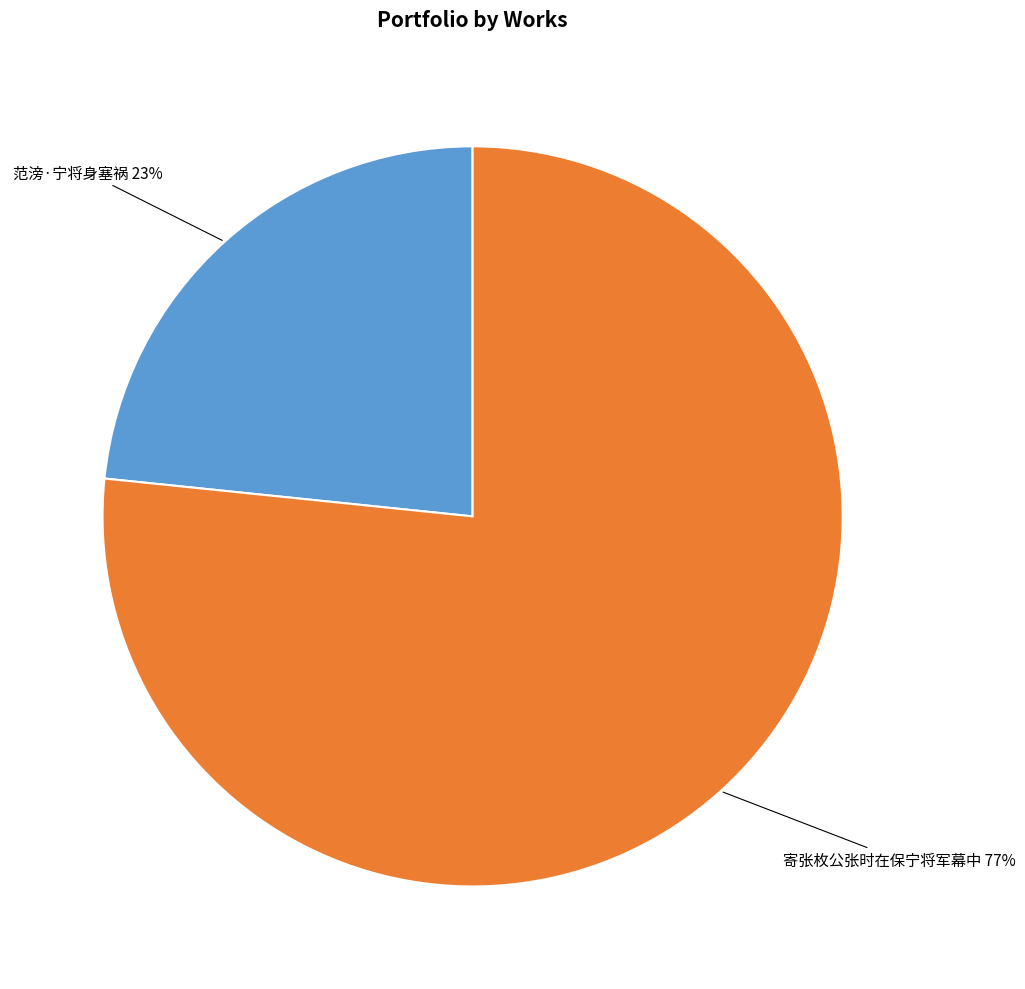

Is there a majority slice in this chart?

Yes